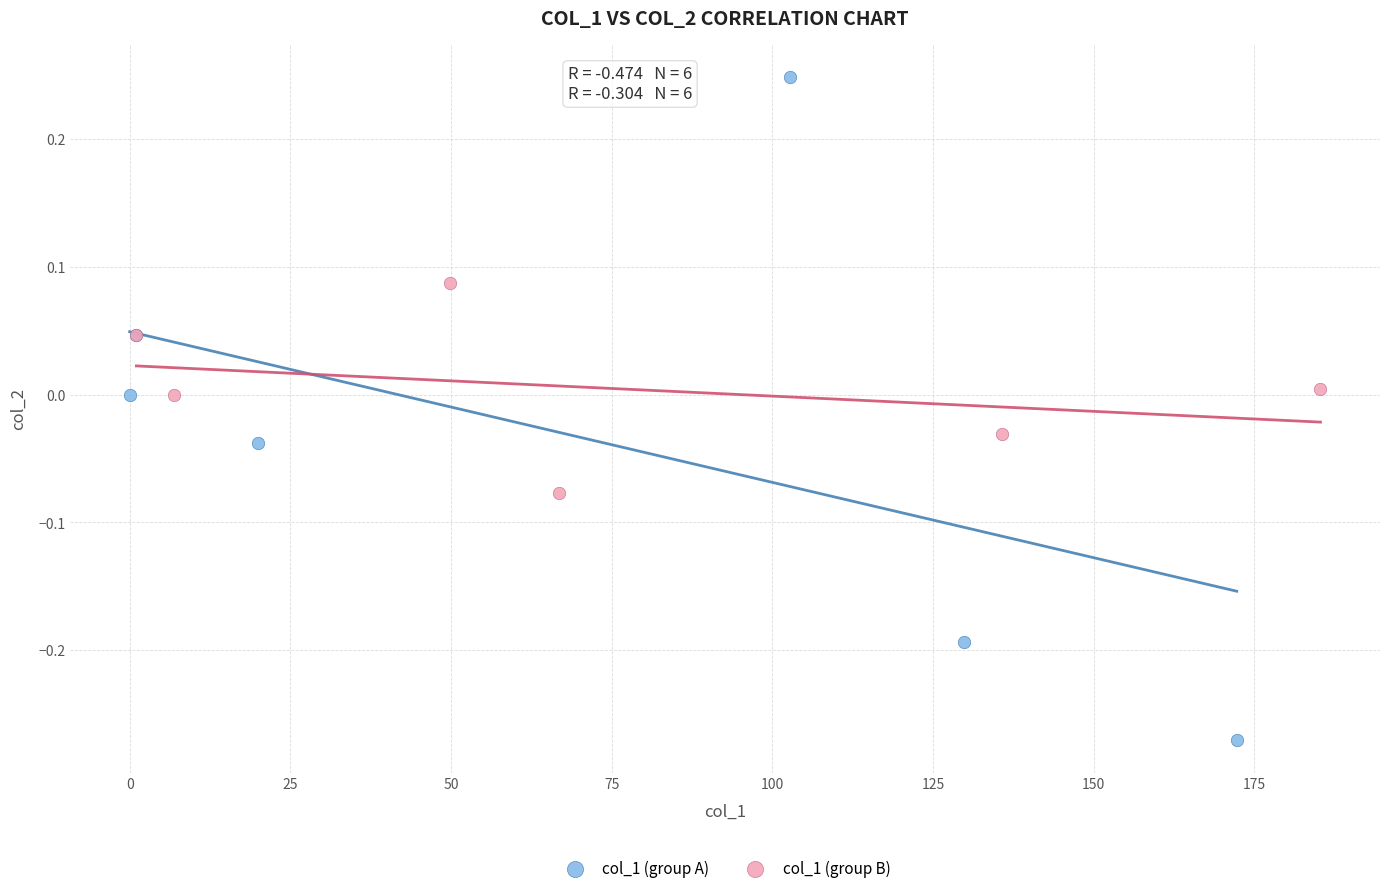

Which series has the widest spread of Y values?

col_1 (group A)